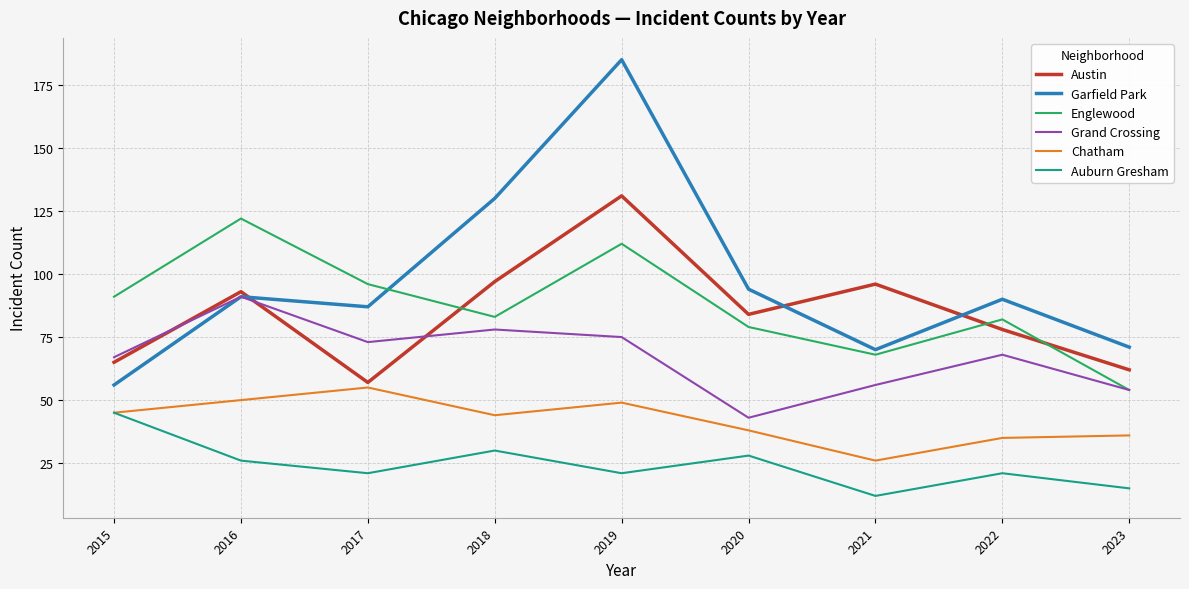

At which category does the chart reach its minimum across all series?

2021